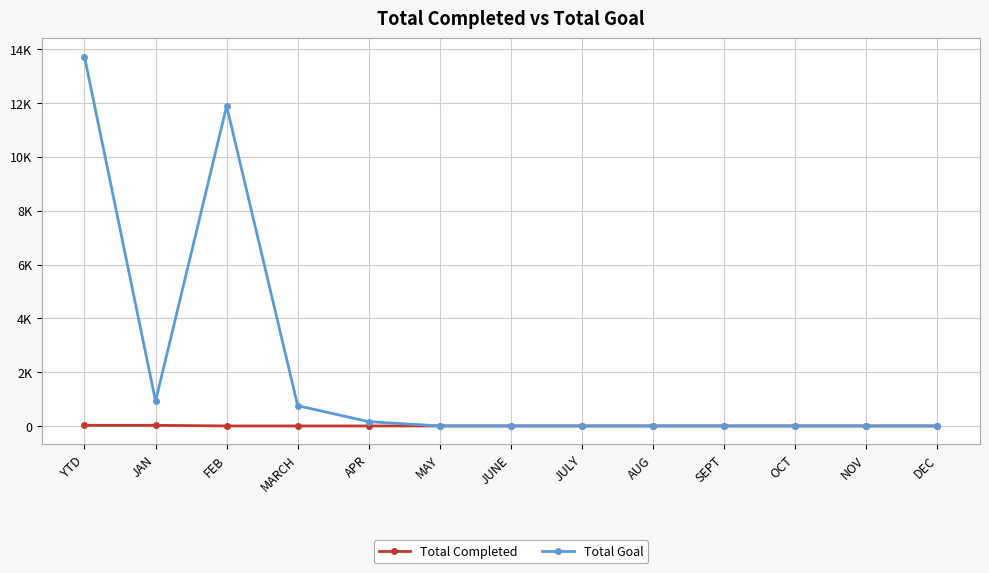

Reading left to right, what are all the values shown in this chart?

Total Completed: 23	23	0	0	0	0	0	0	0	0	0	0	0
Total Goal: 13721	921	11888	753	159	0	0	0	0	0	0	0	0